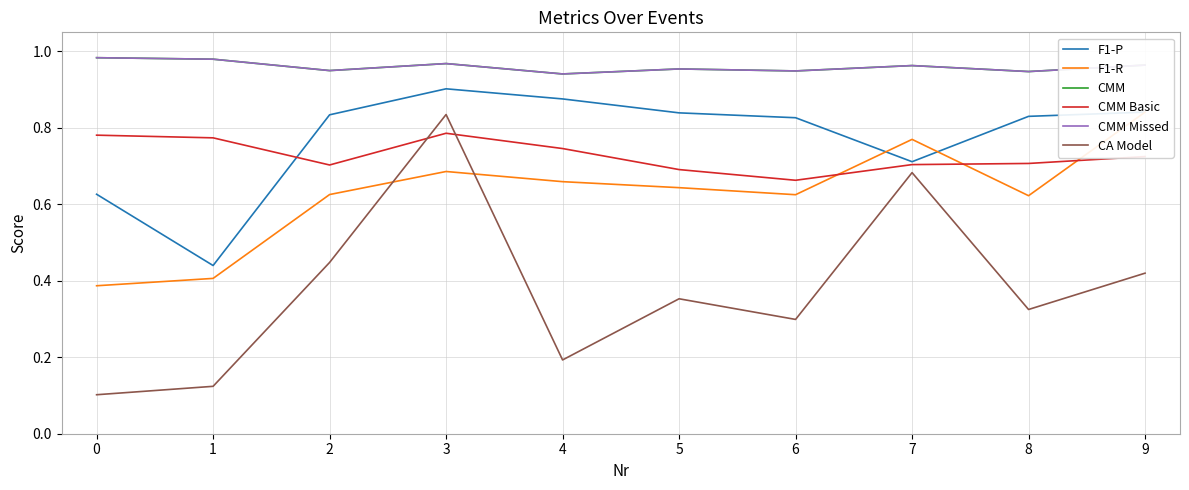

Is the value of CA Model at 1 greater than the value of F1-P at 9?

No